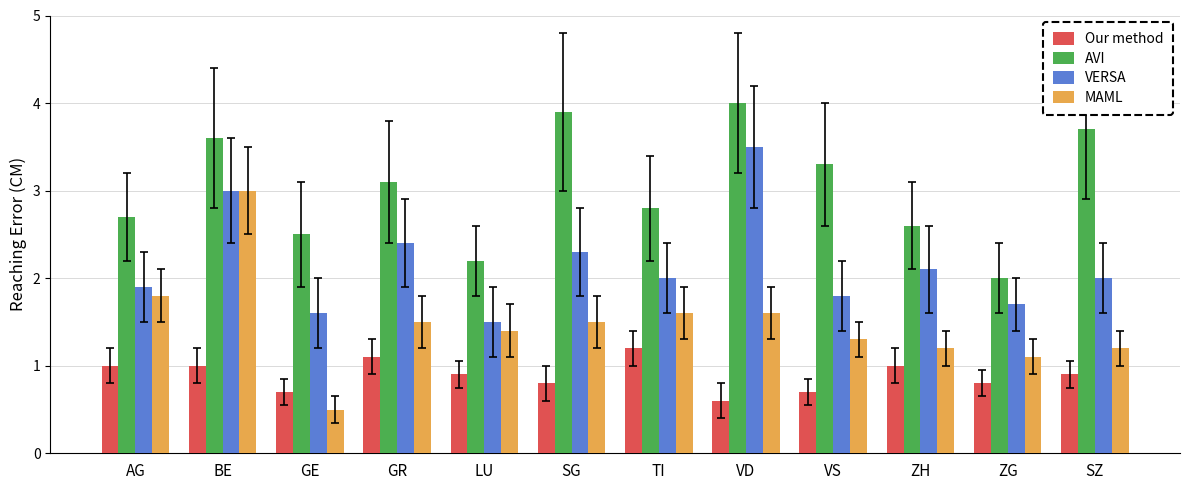

Reading left to right, what are all the values shown in this chart?

Our method: AG=1.0	BE=1.0	GE=0.7	GR=1.1	LU=0.9	SG=0.8	TI=1.2	VD=0.6	VS=0.7	ZH=1.0	ZG=0.8	SZ=0.9
AVI: AG=2.7	BE=3.6	GE=2.5	GR=3.1	LU=2.2	SG=3.9	TI=2.8	VD=4.0	VS=3.3	ZH=2.6	ZG=2.0	SZ=3.7
VERSA: AG=1.9	BE=3.0	GE=1.6	GR=2.4	LU=1.5	SG=2.3	TI=2.0	VD=3.5	VS=1.8	ZH=2.1	ZG=1.7	SZ=2.0
MAML: AG=1.8	BE=3.0	GE=0.5	GR=1.5	LU=1.4	SG=1.5	TI=1.6	VD=1.6	VS=1.3	ZH=1.2	ZG=1.1	SZ=1.2